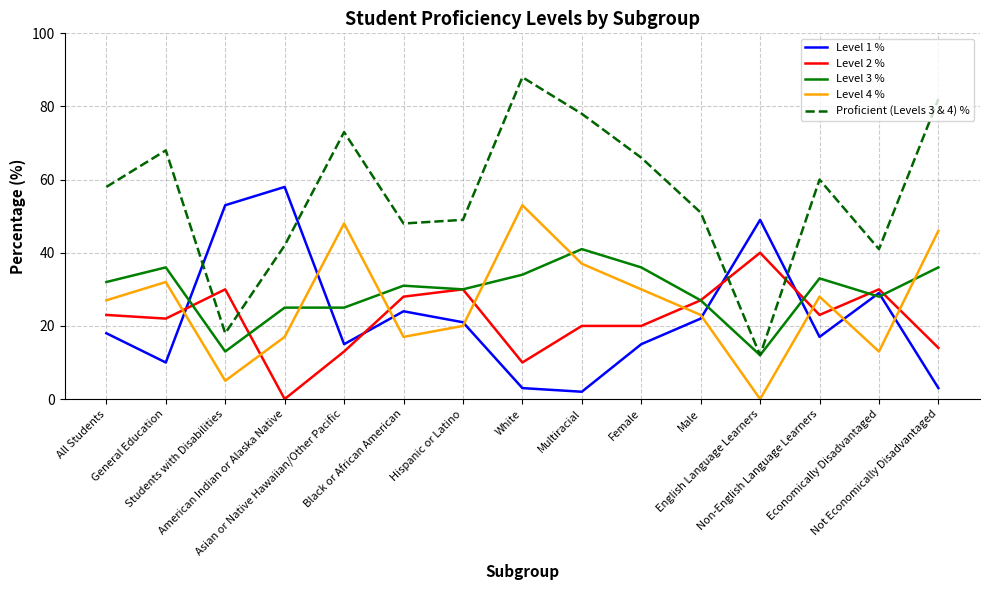

At which label does Proficient (Levels 3 & 4) % reach its minimum?

English Language Learners